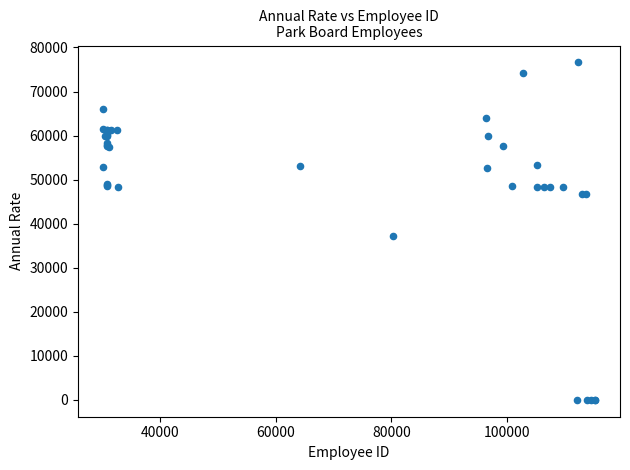

What Y value in the scatter plot is closest to 38303?

37107.2